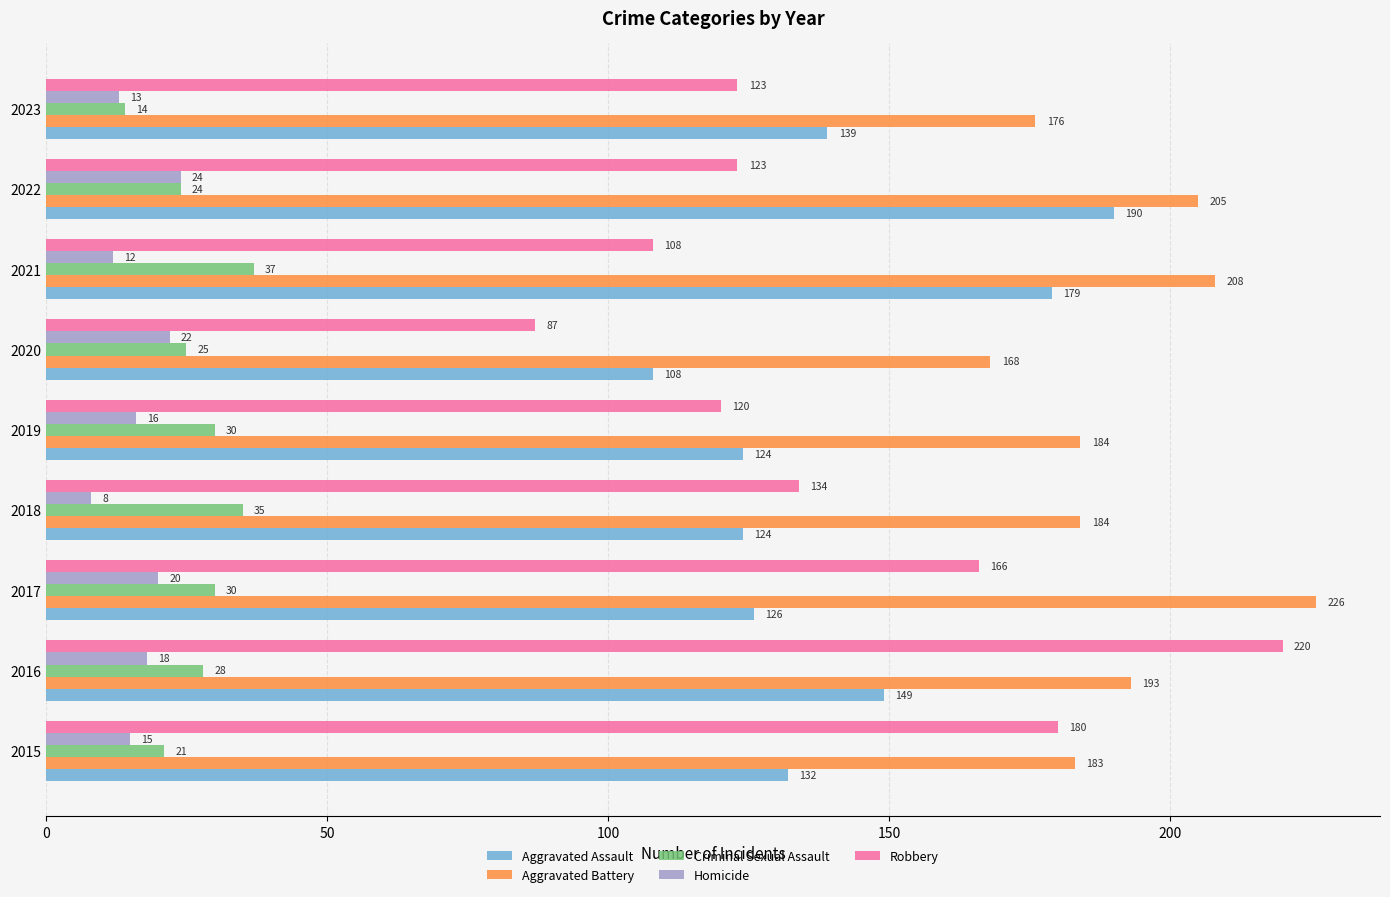

Read the Homicide value at 2018.

8